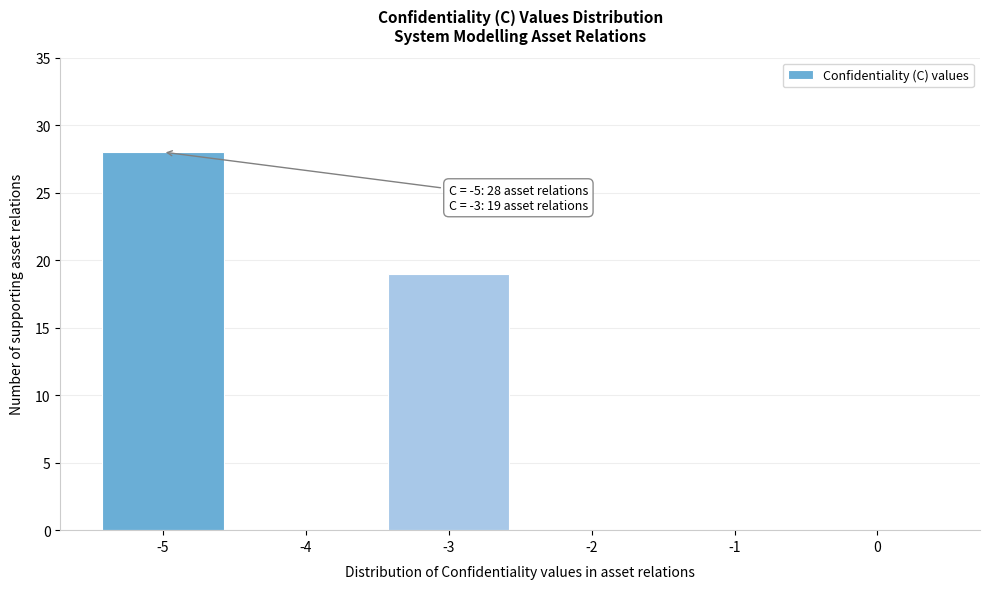

Reading right to left, what are all the values shown in this chart?

0=0	-1=0	-2=0	-3=19	-4=0	-5=28